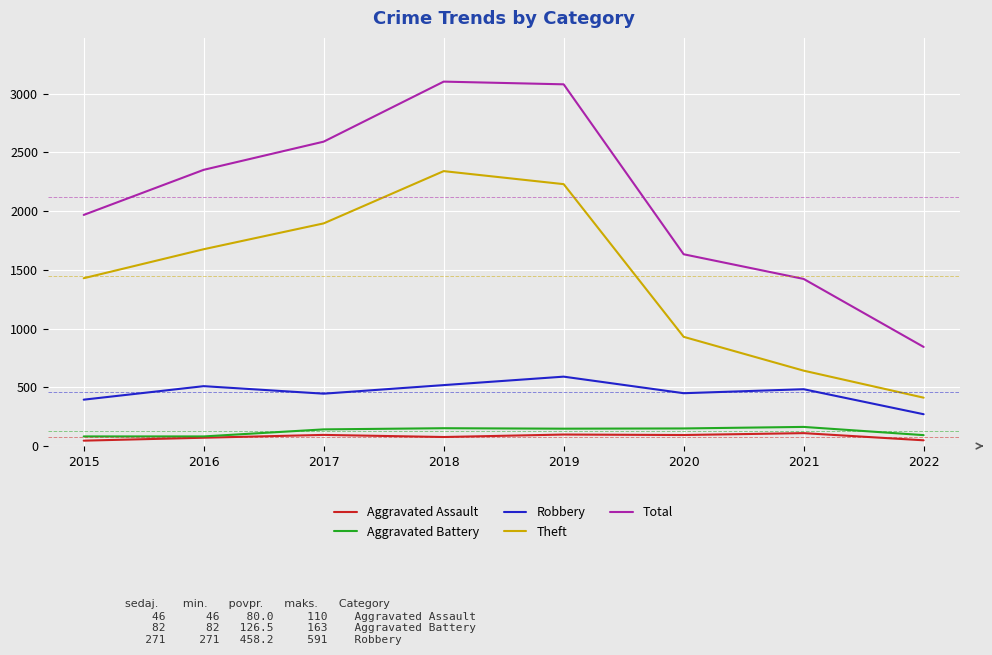

Rank the categories by Theft value from lowest to highest.

2022, 2021, 2020, 2015, 2016, 2017, 2019, 2018